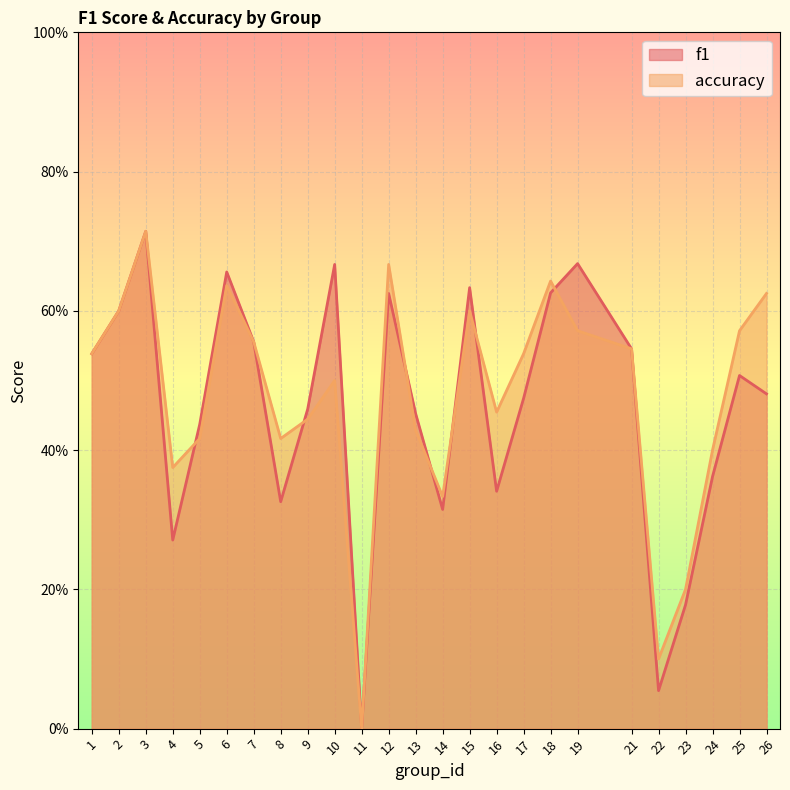

How many values in the accuracy series exceed 0?

24